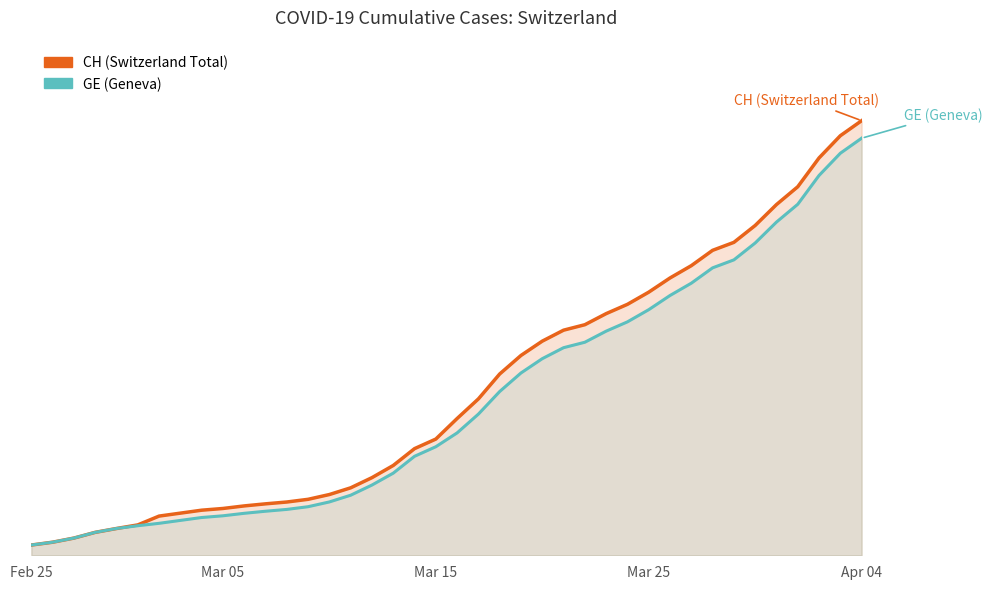

Which series has the largest range (max minus min)?

CH (Switzerland Total)